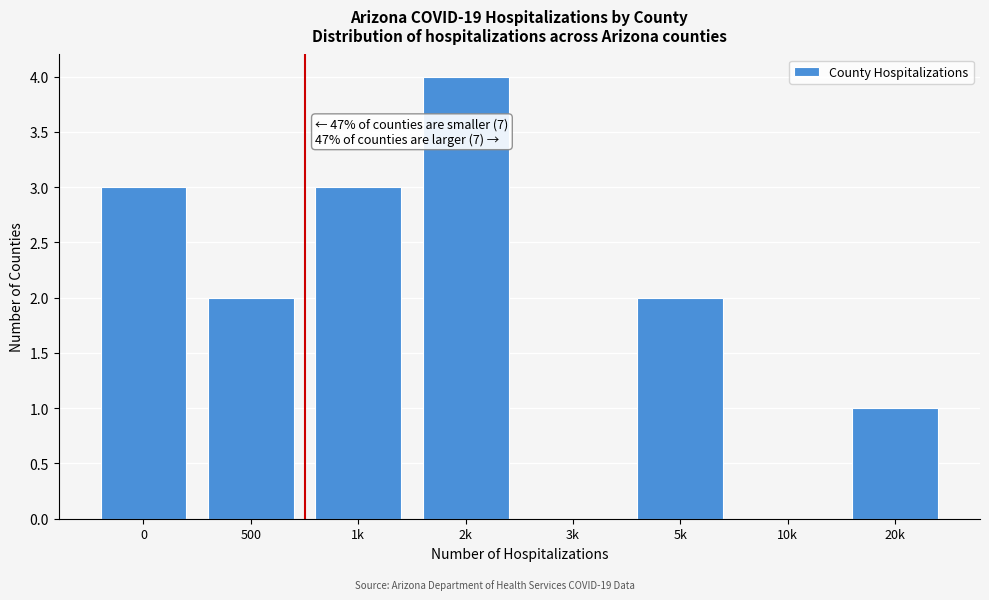

Reading left to right, list all the values displayed in this chart.

0=3	500=2	1k=3	2k=4	3k=0	5k=2	10k=0	20k=1